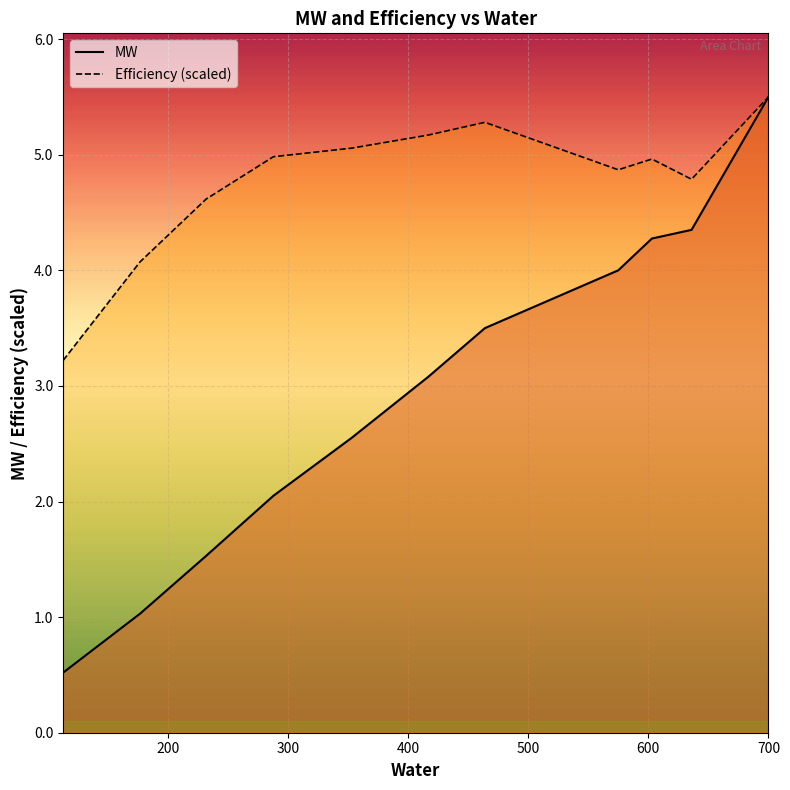

What is the value of the Efficiency point at the 7th from the left?

5.3